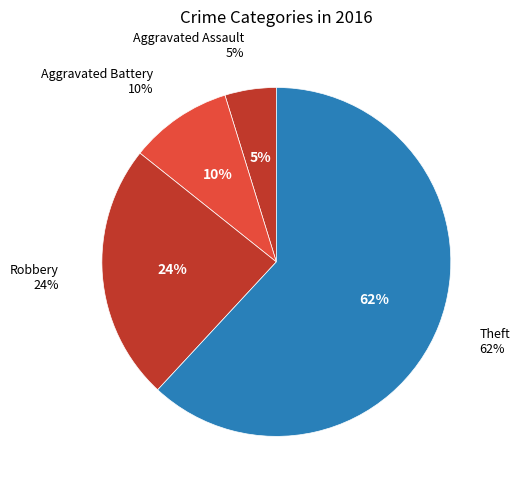

What percentage do Theft and Robbery together represent?

85.7%